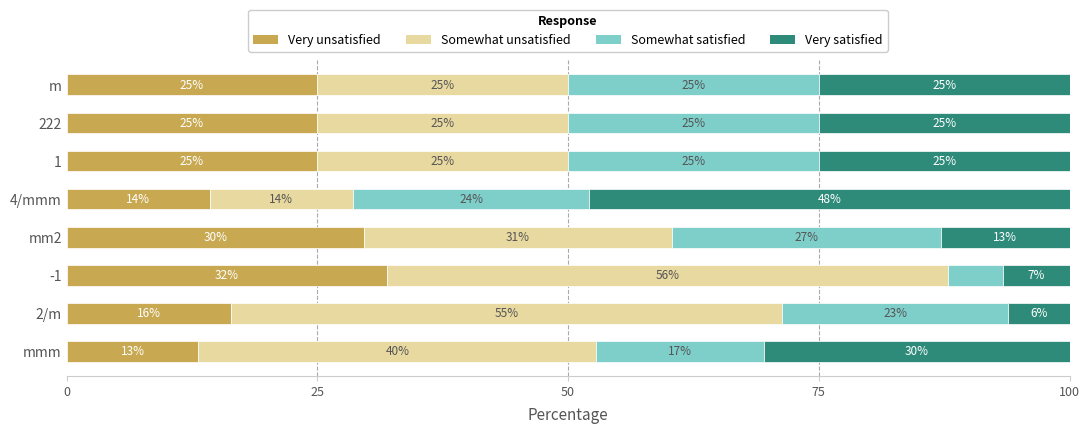

The Very unsatisfied series shows 45.3 at mm2. True or false?

False